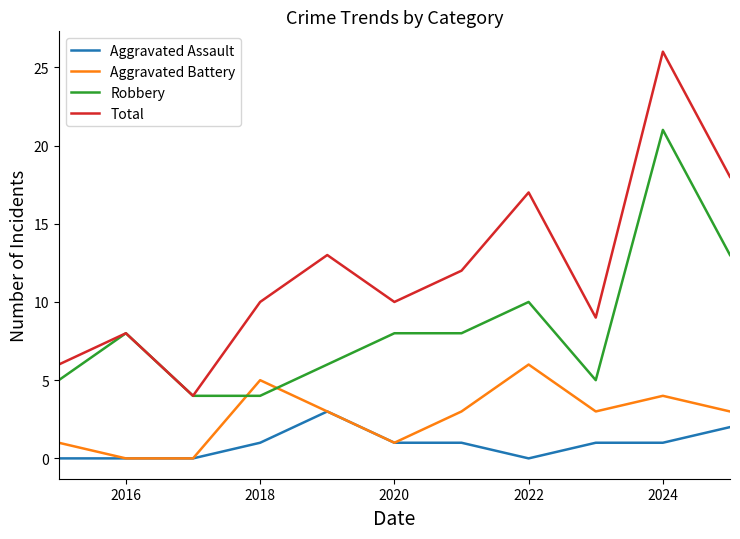

Which series has the widest spread of values?

Total